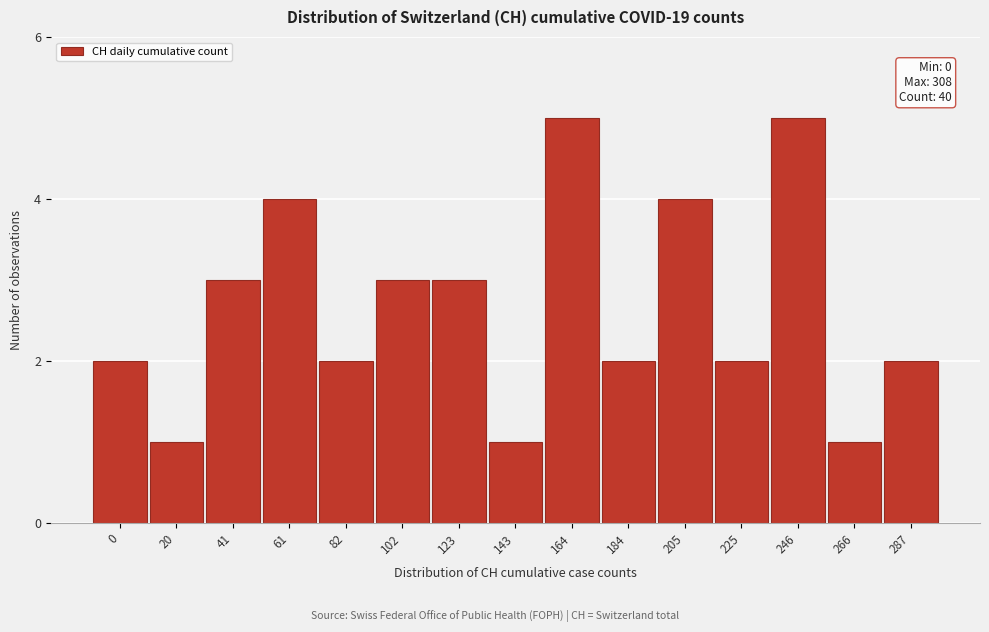

Reading left to right, transcribe all the data shown in this chart.

0=2	20=1	41=3	61=4	82=2	102=3	123=3	143=1	164=5	184=2	205=4	225=2	246=5	266=1	287=2